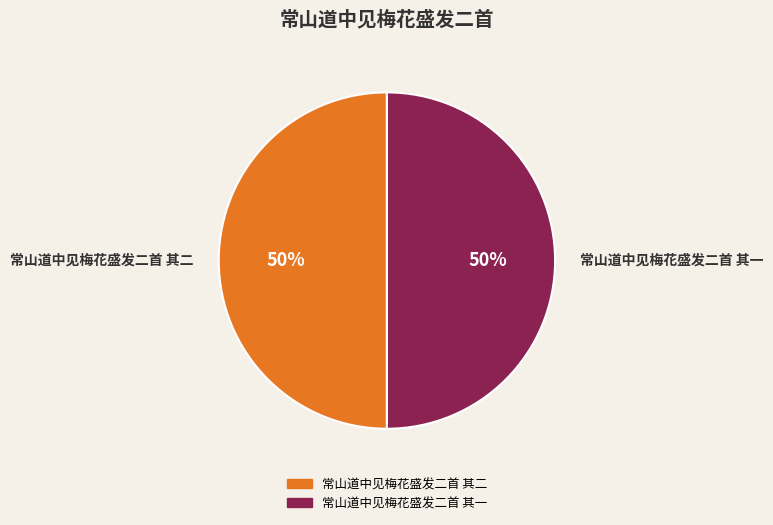

How many segments does this pie chart have?

2